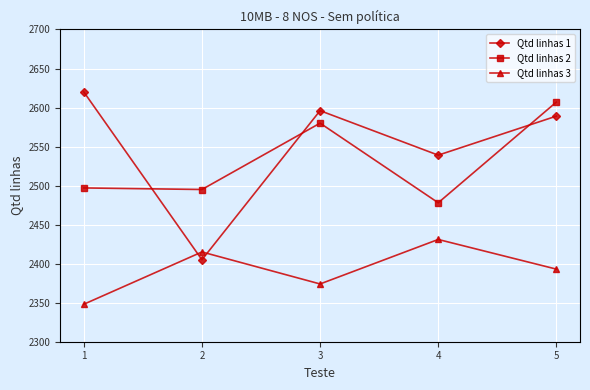

True or false: Qtd linhas 1 and Qtd linhas 3 cross at least once.

True